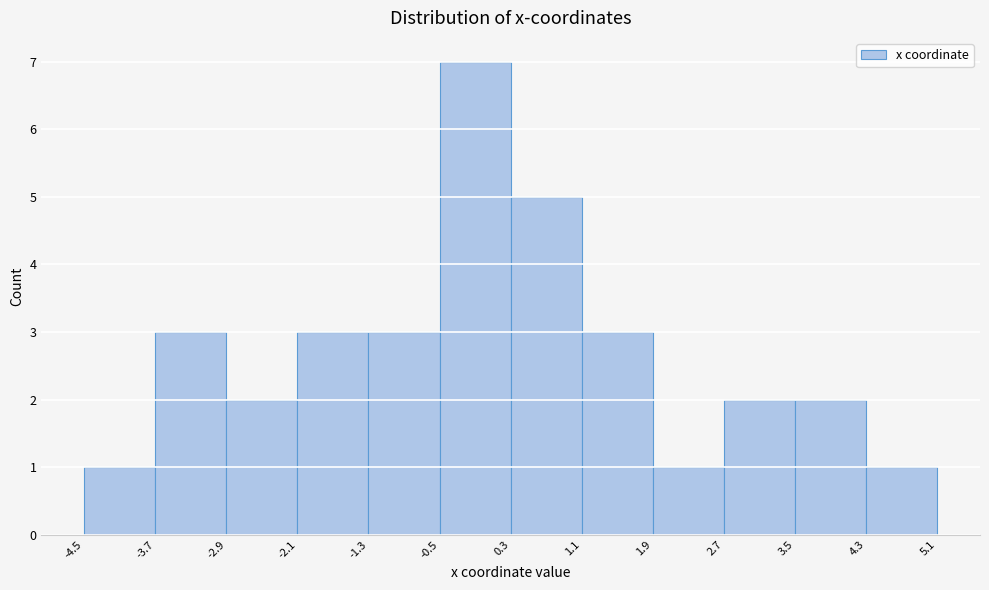

Which range on the x-axis has the tallest bar?

-0.5 to 0.3